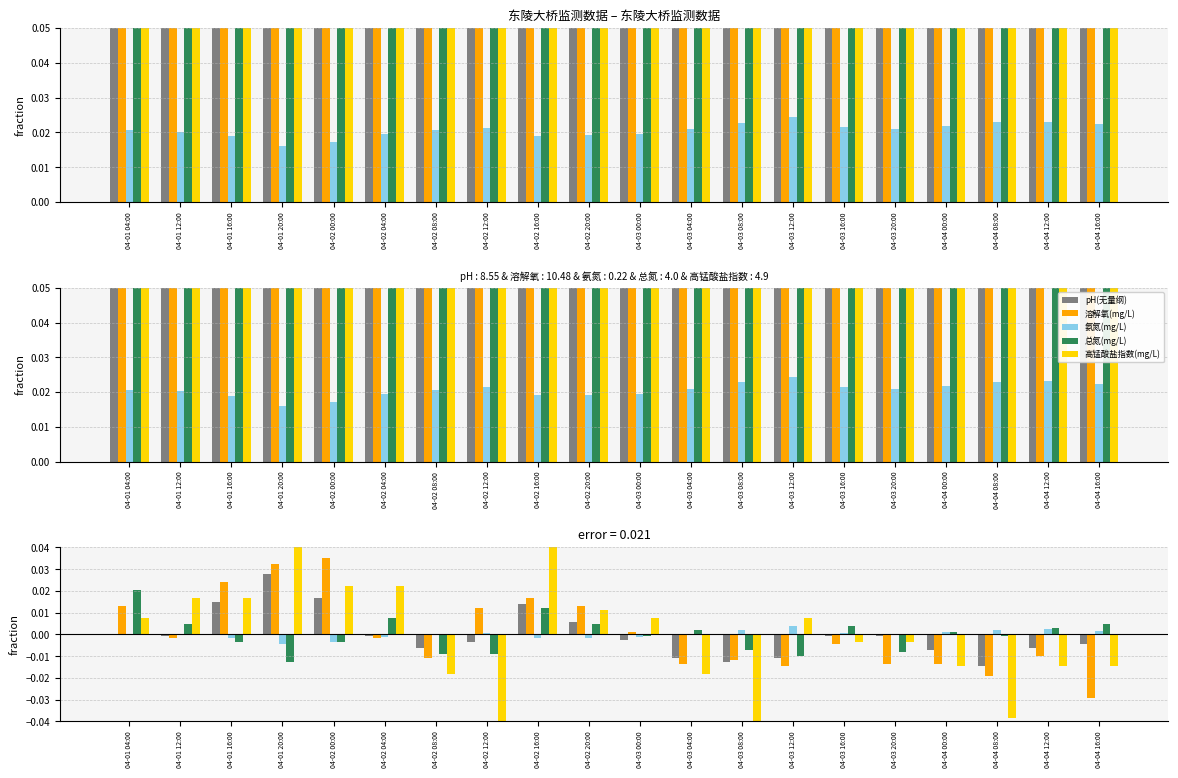

At 04-03 00:00, list the series in order from largest to smallest.

高锰酸盐指数(mg/L), 溶解氧(mg/L), 总氮(mg/L), 氨氮(mg/L), pH(无量纲)